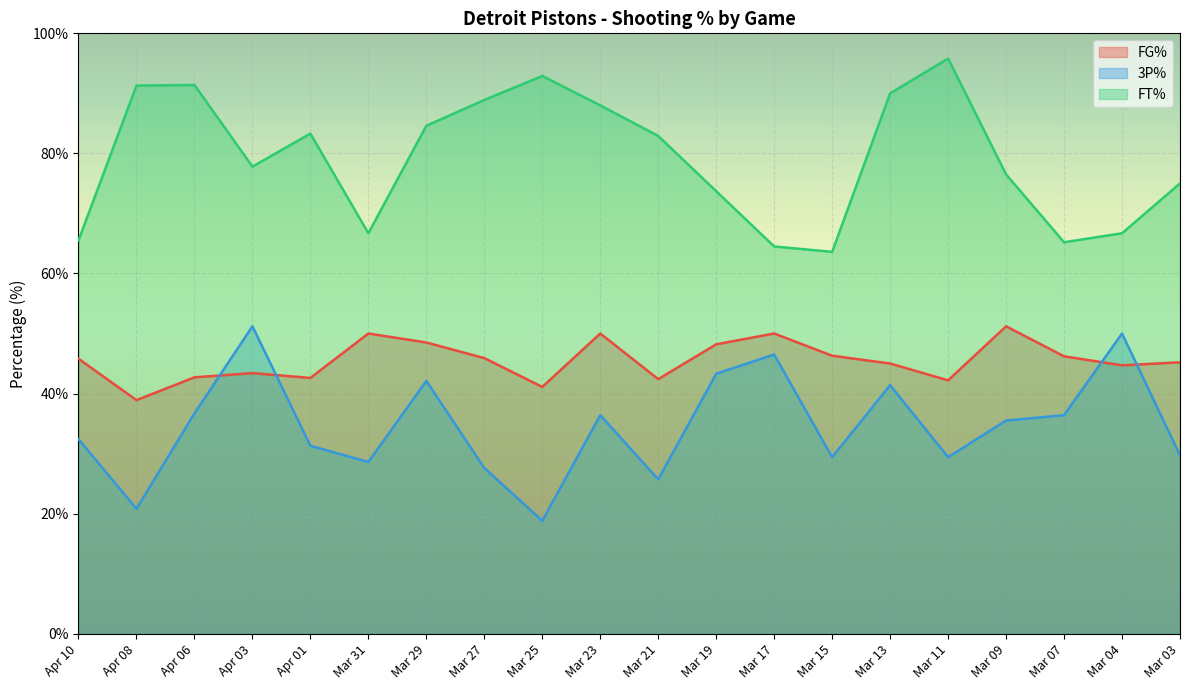

The 3P% series shows 25.7 at Mar 21. True or false?

True